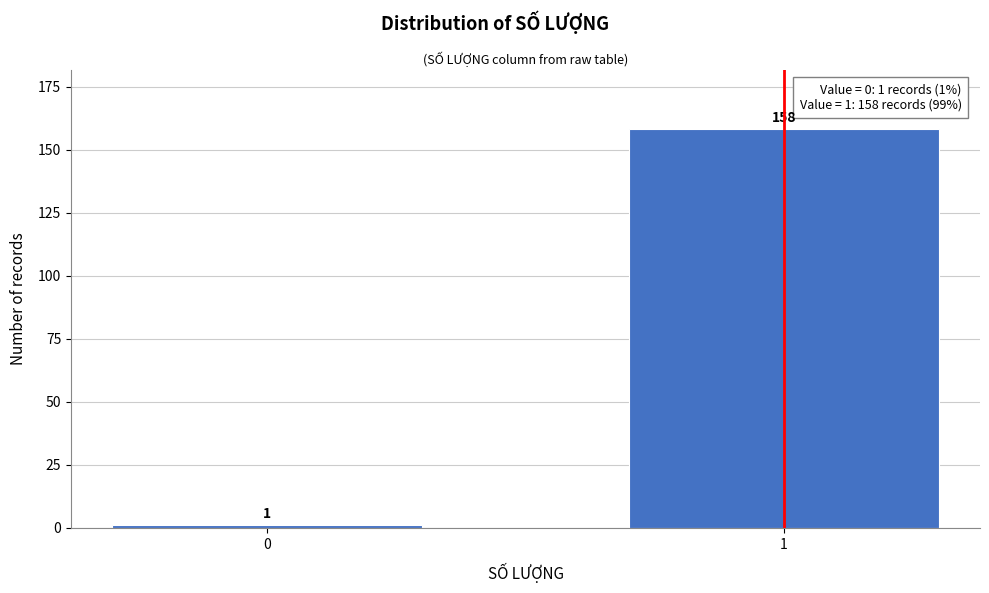

Reading left to right, list all the values displayed in this chart.

1	158